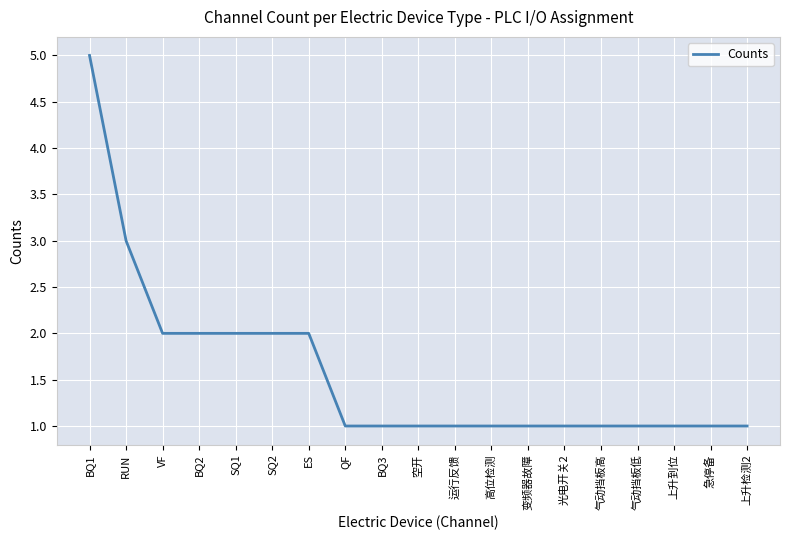

What position from the left is 上升到位?

17